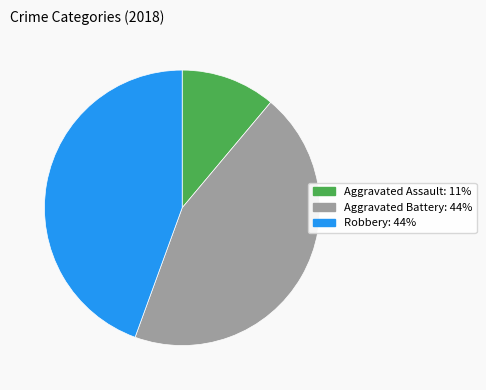

Does any single category account for the majority?

No